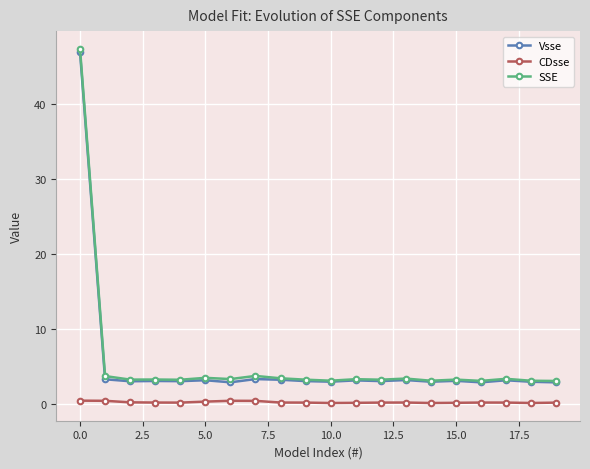

List the series in order of their peak value, lowest first.

CDsse, Vsse, SSE